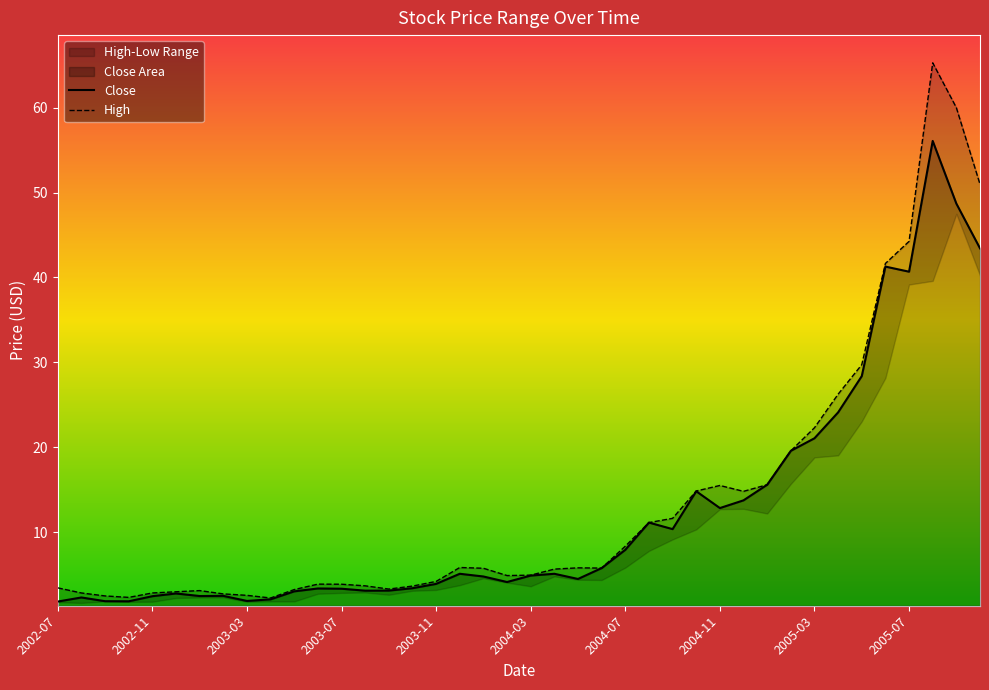

Which series has the widest spread of values?

High